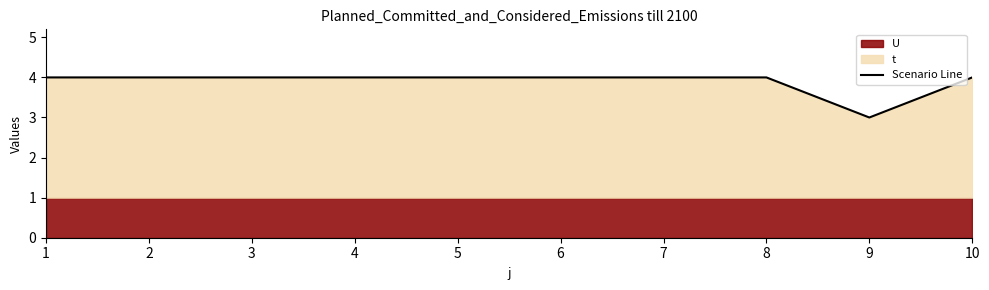

What is the average value?

4